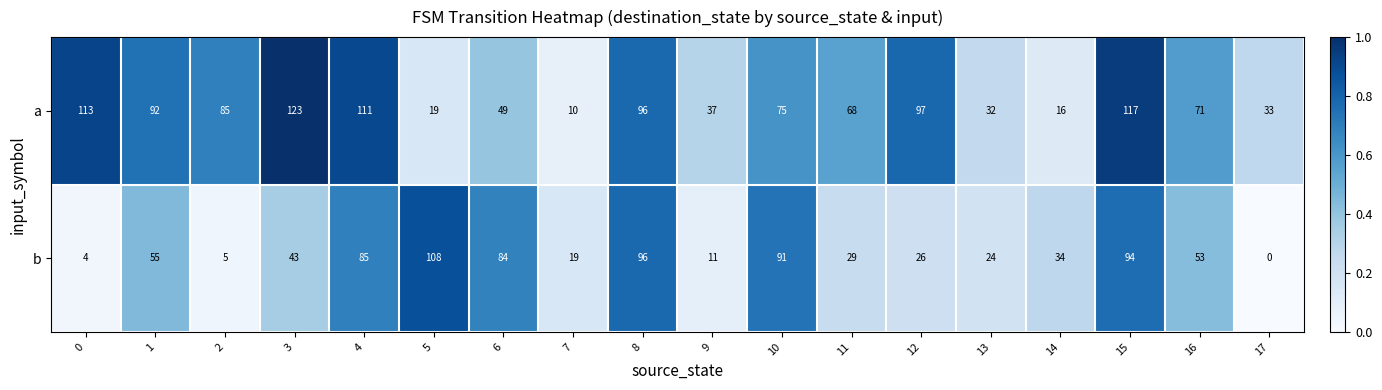

Which category has the highest value in the a series?

3